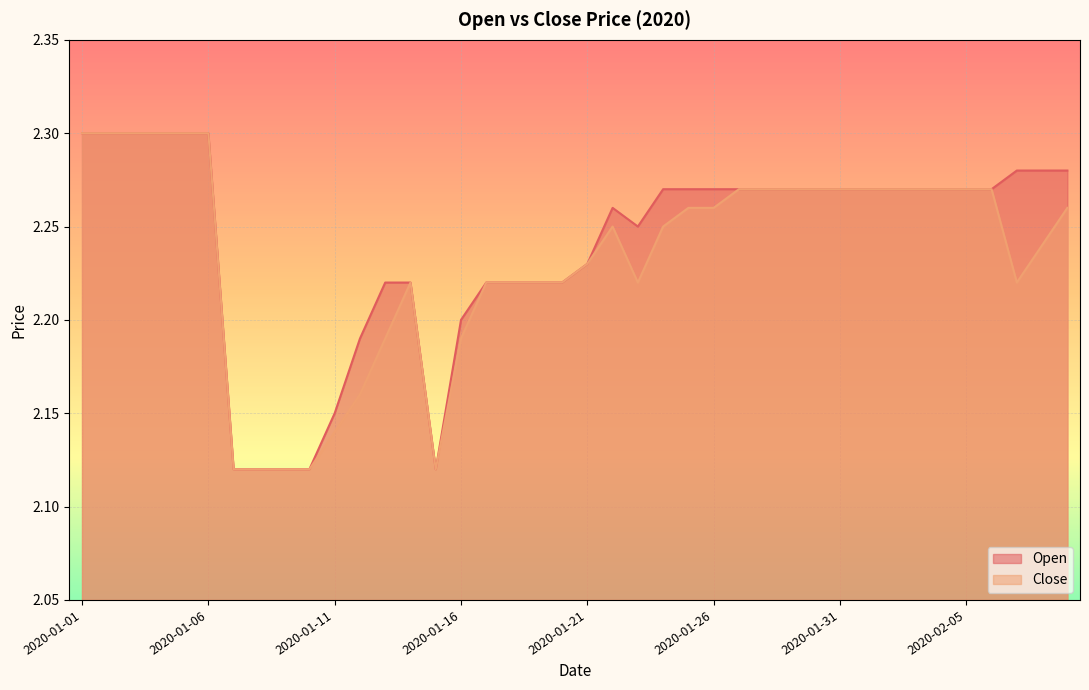

How many distinct data groups are displayed?

2